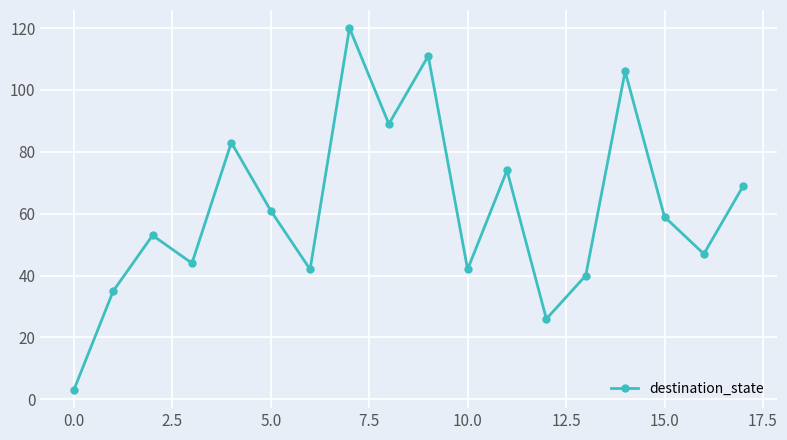

What is the sum of all values?

1104